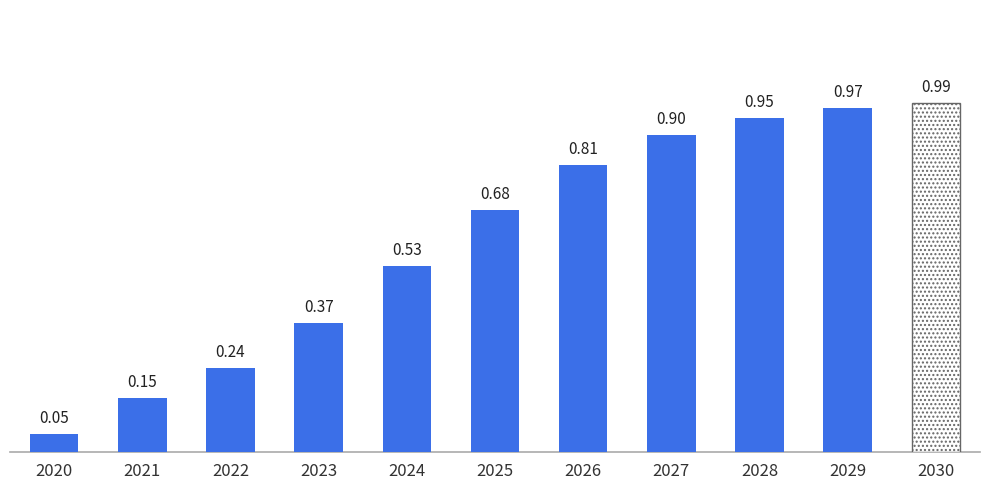

What is the sum of the values at 2025 and 2021?

0.8